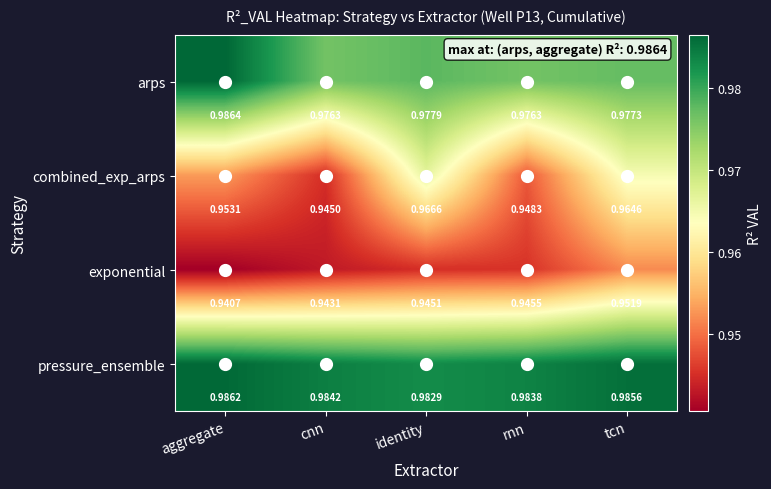

At which label is combined_exp_arps closest to 0?

cnn